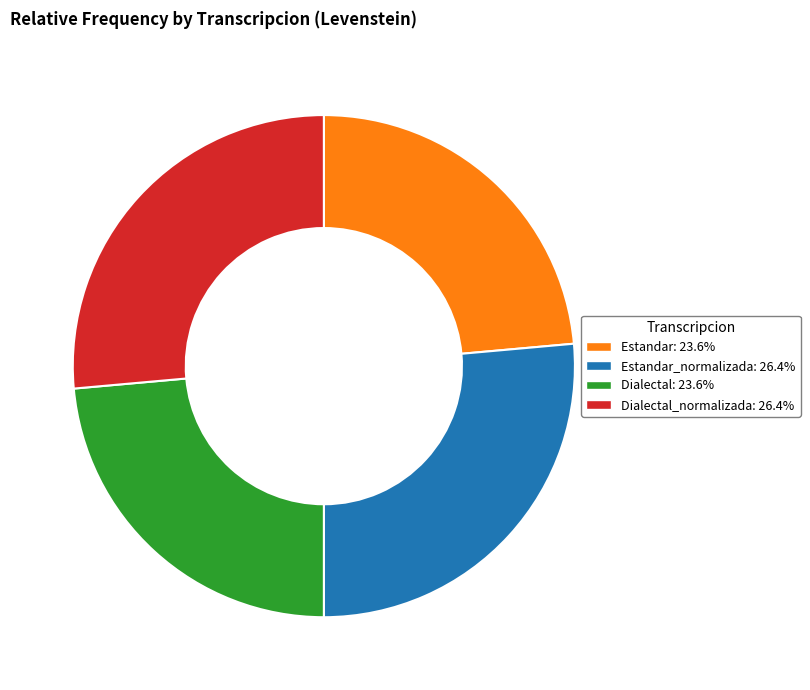

Count the number of slices in the pie.

4